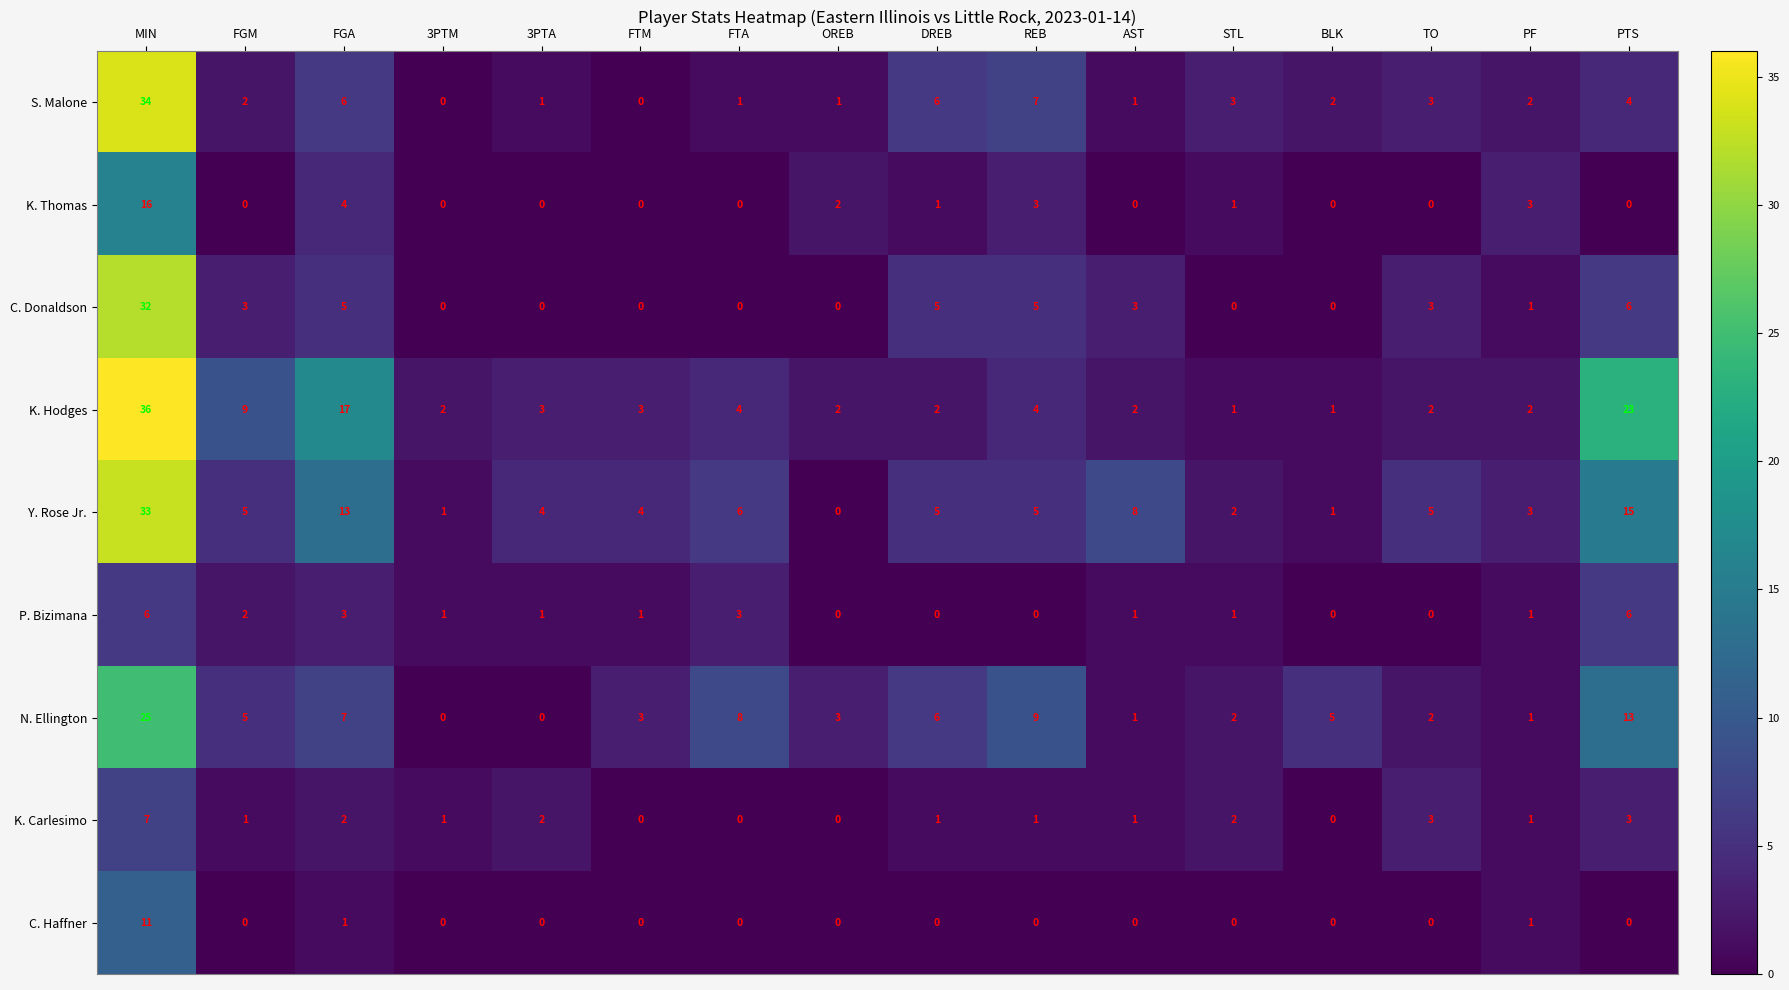

What is the approximate value of Y. Rose Jr. at FGA, to the nearest 5?

15